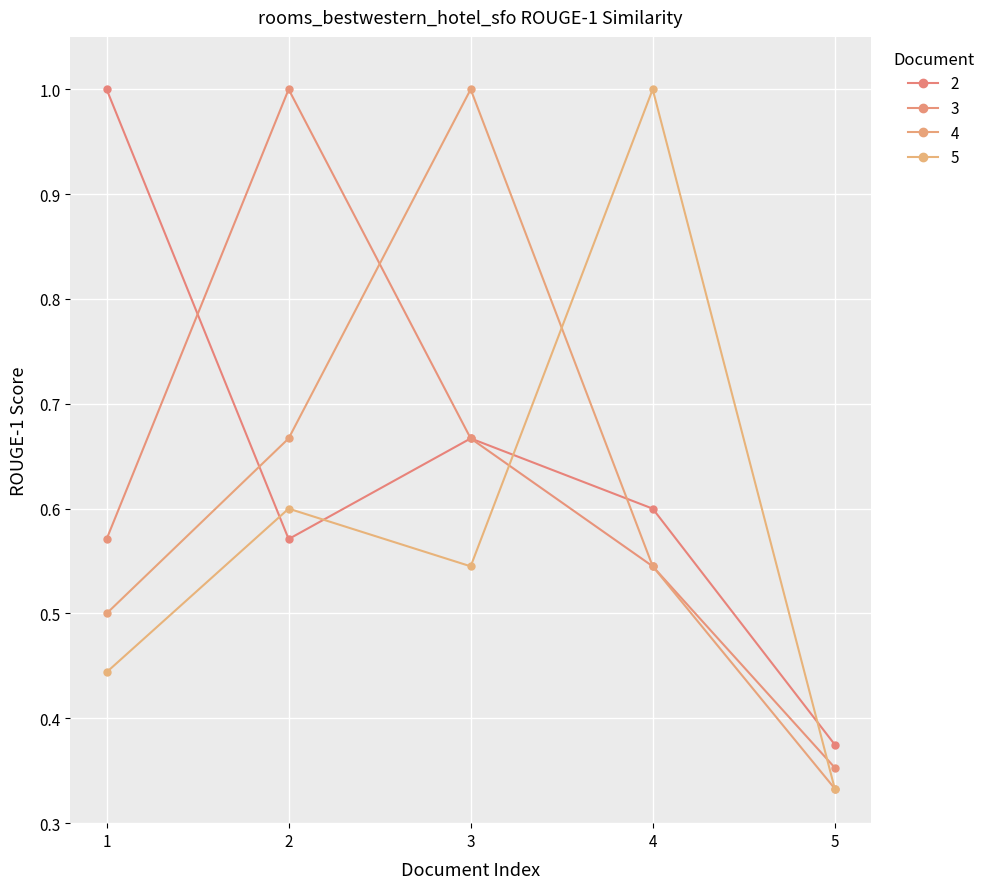

What is the value of the 4 point at the 1st from the left?

0.5